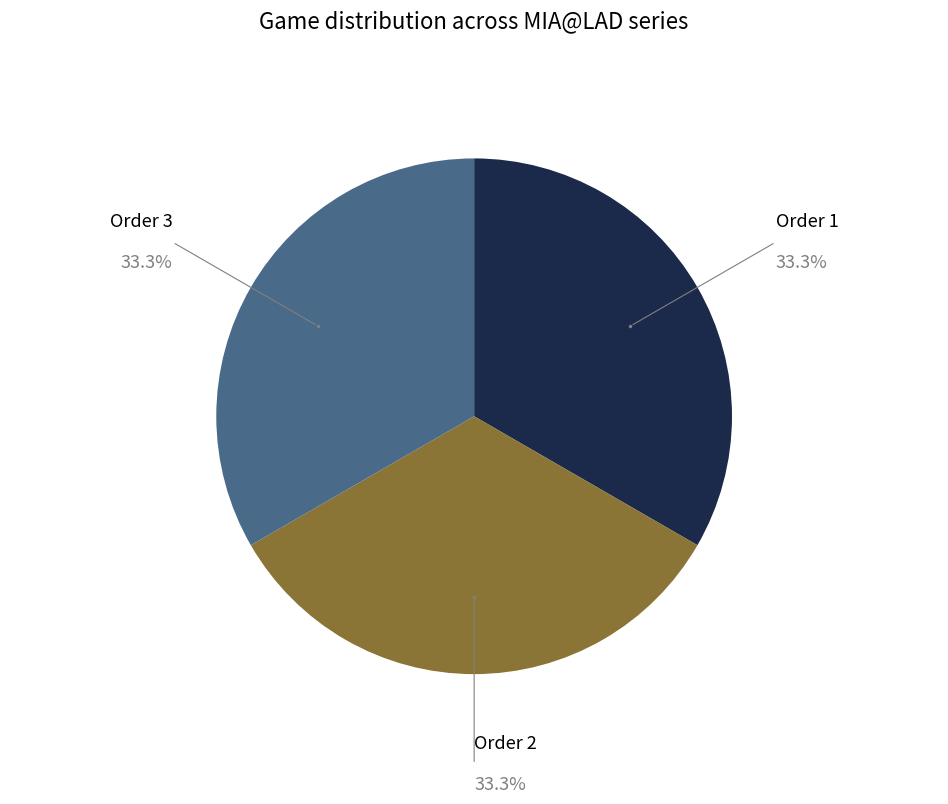

Is there any slice that represents more than half of the pie?

No